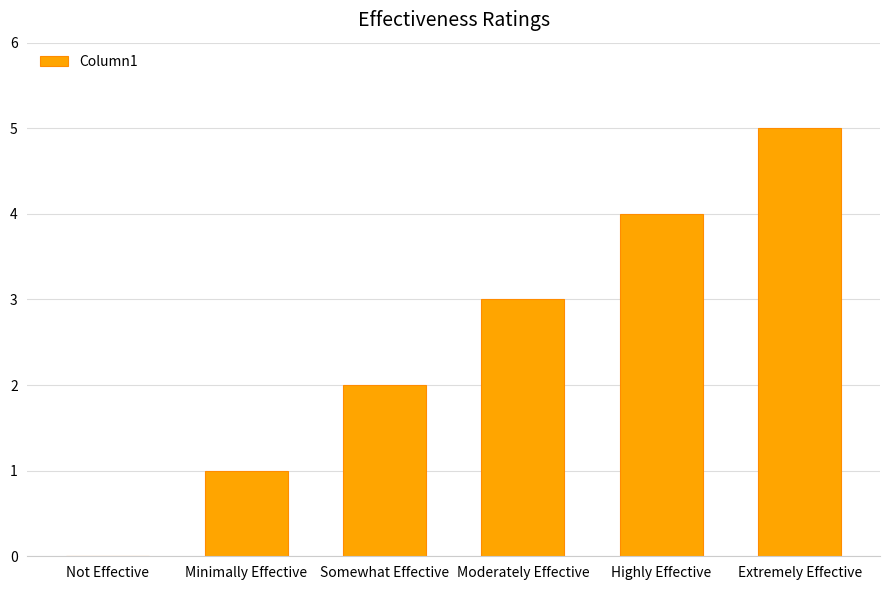

What is the greatest value displayed?

5